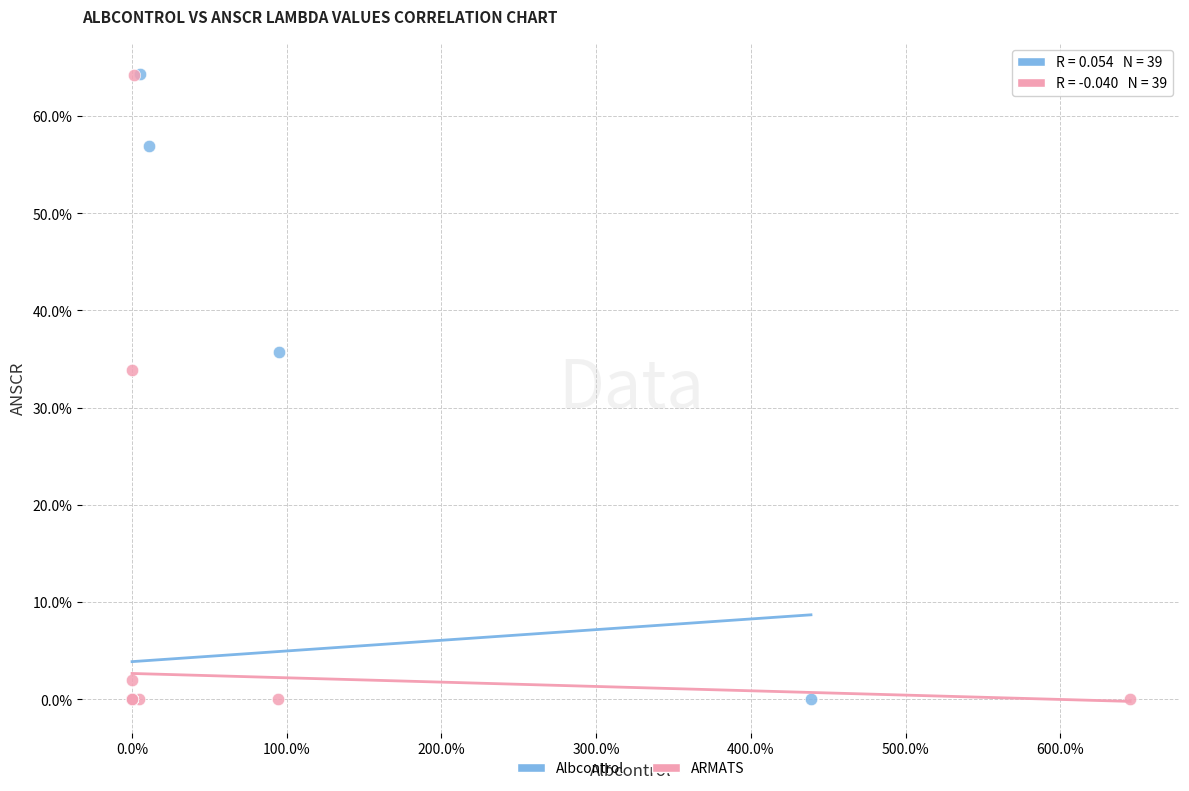

What are all the series names shown in the legend?

Albcontrol, ARMATS